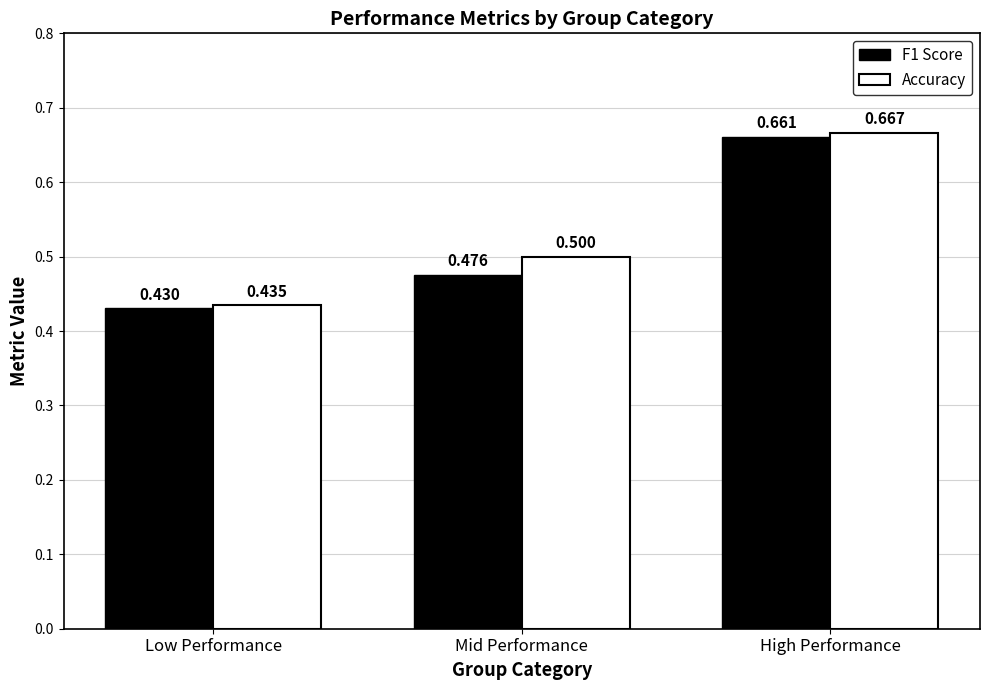

What are all the series names shown in the legend?

F1 Score, Accuracy